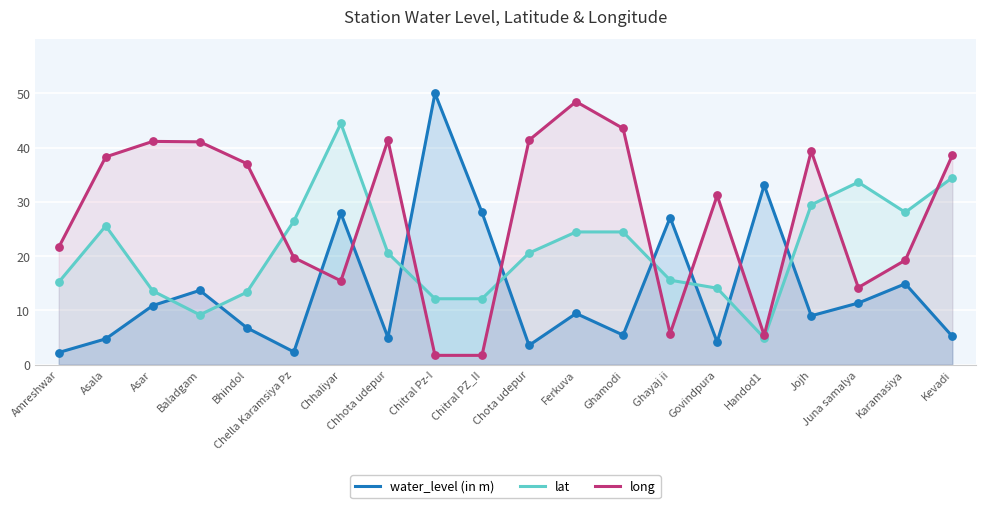

At how many categories does at least one series exceed 22?

19